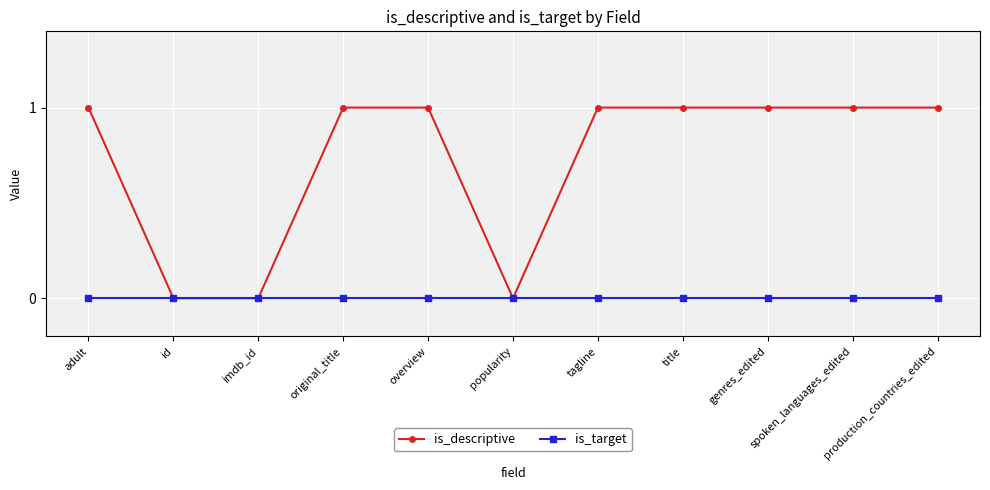

What is the sum of the is_descriptive values at tagline and overview?

2